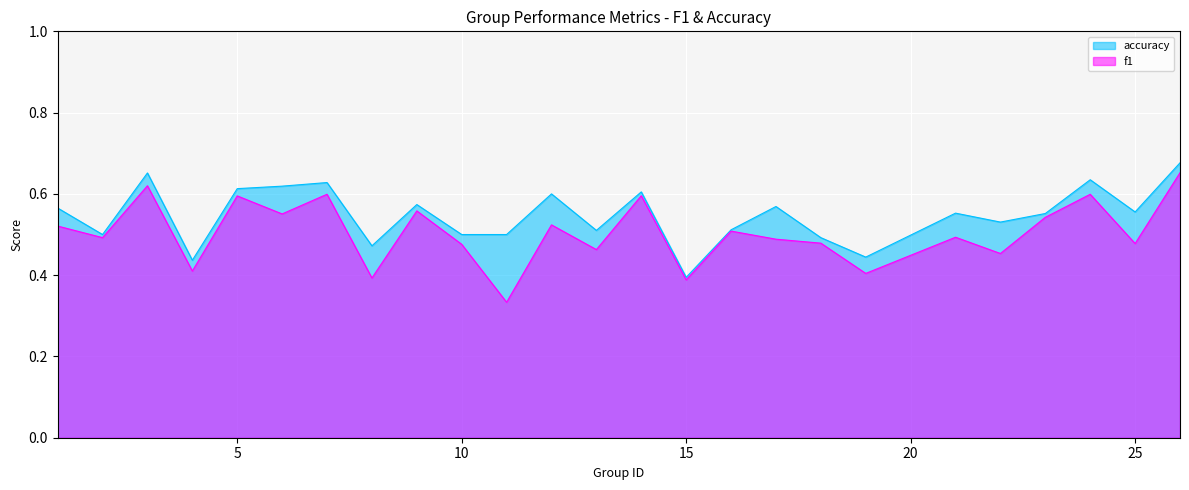

What is the spread (max minus min) of values at 8?

0.1